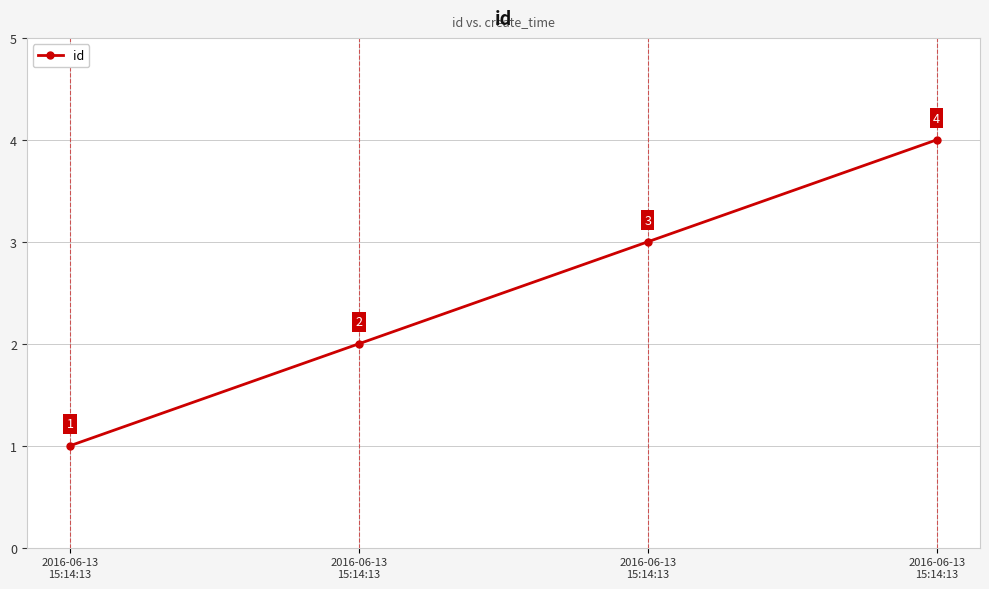

How many series are shown in this chart?

1